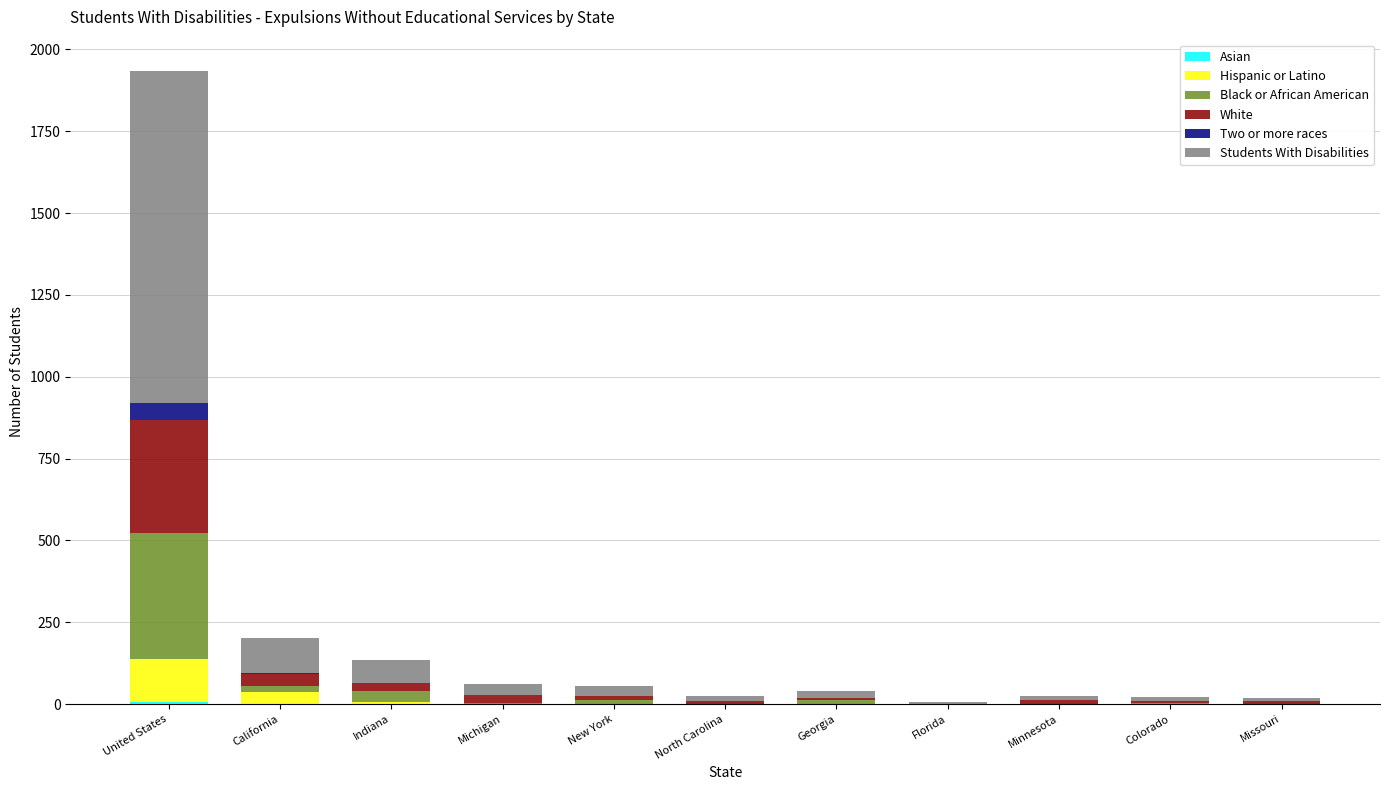

At which category is the sum across all series the highest?

United States